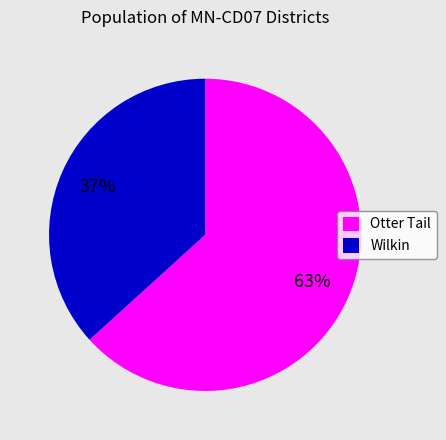

Approximately how many times larger is the value at Otter Tail compared to Wilkin?

1.7